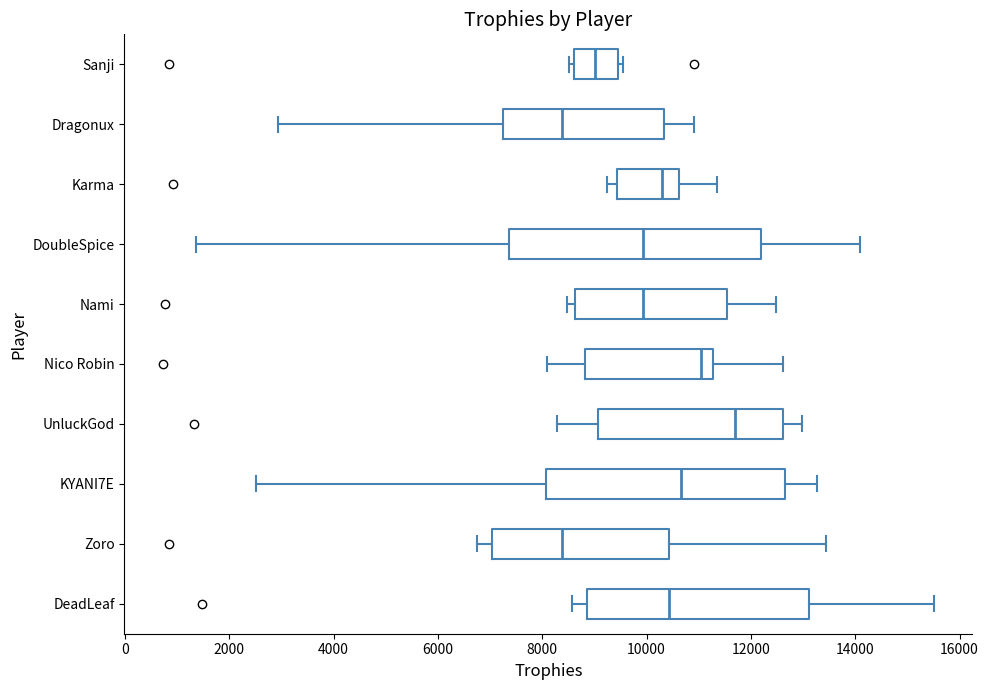

Reading bottom to top, read every box against the x-axis: the position of its median line, the range the box covers, and the ends of its whiskers. The values are not printed on the chart, so give them approximately, as read against the axis.

DeadLeaf: median 10400, box 8800 to 13200, whiskers 8600 to 15600
Zoro: median 8400, box 7000 to 10400, whiskers 6800 to 13400
KYANI7E: median 10600, box 8000 to 12600, whiskers 2600 to 13200
UnluckGod: median 11800, box 9000 to 12600, whiskers 8200 to 13000
Nico Robin: median 11000, box 8800 to 11200, whiskers 8000 to 12600
Nami: median 10000, box 8600 to 11600, whiskers 8400 to 12400
DoubleSpice: median 10000, box 7400 to 12200, whiskers 1400 to 14000
Karma: median 10200, box 9400 to 10600, whiskers 9200 to 11400
Dragonux: median 8400, box 7200 to 10400, whiskers 3000 to 11000
Sanji: median 9000, box 8600 to 9400, whiskers 8600 (just left of the box's left edge) to 9600